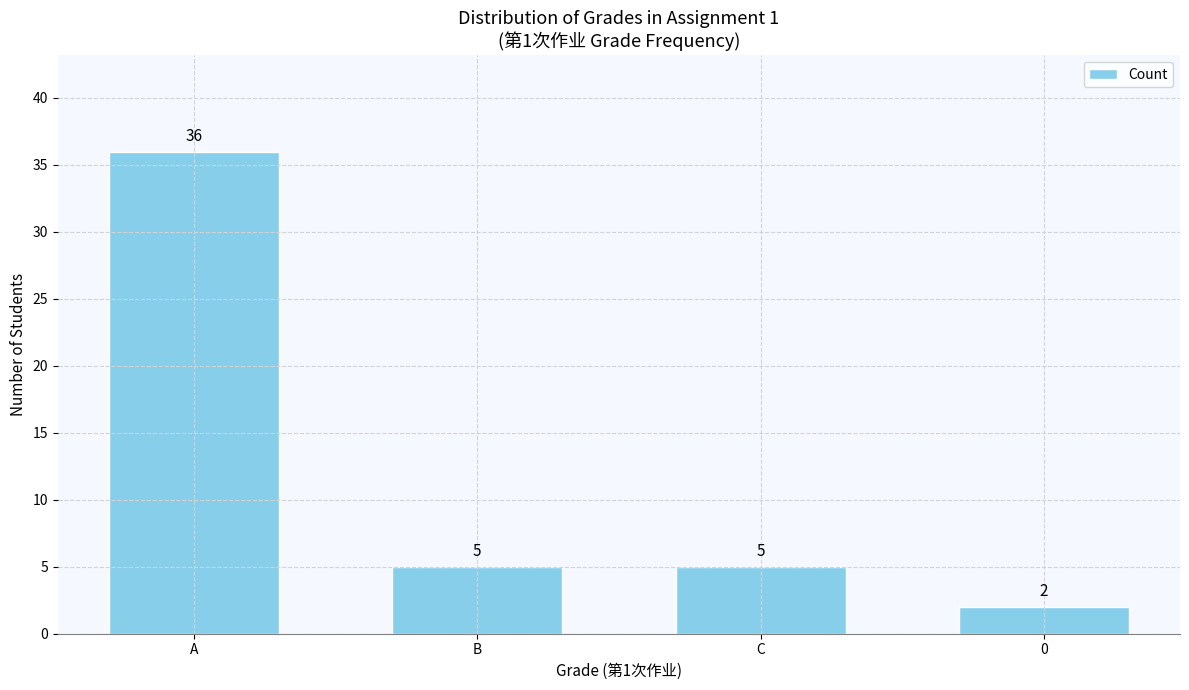

What is the label of the 1st bar from the left?

A